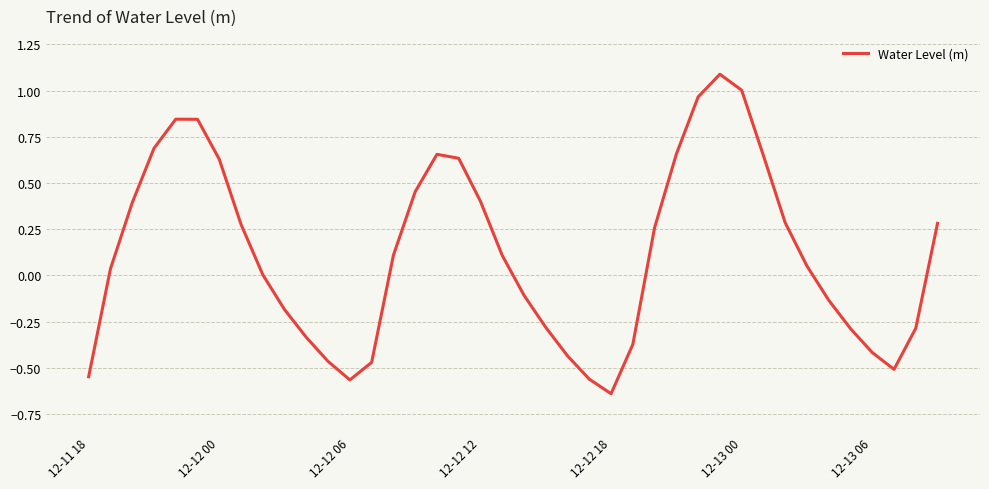

What is the difference between the maximum and minimum values?

1.7